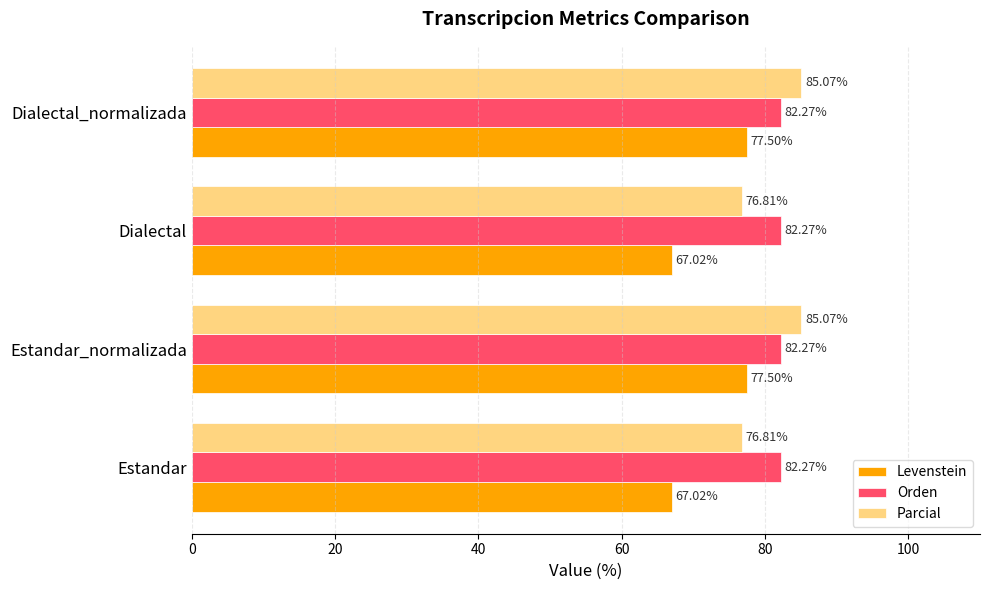

What is the minimum value shown in the chart?

67.0